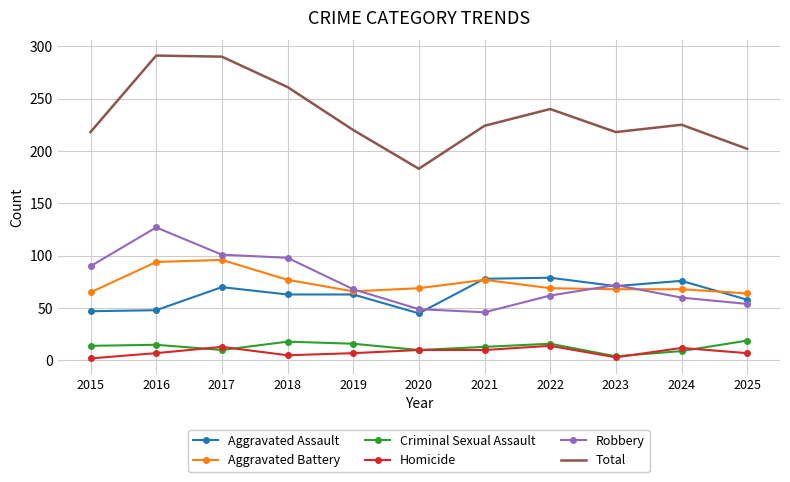

What is the spread (max minus min) of values at 2015?

216